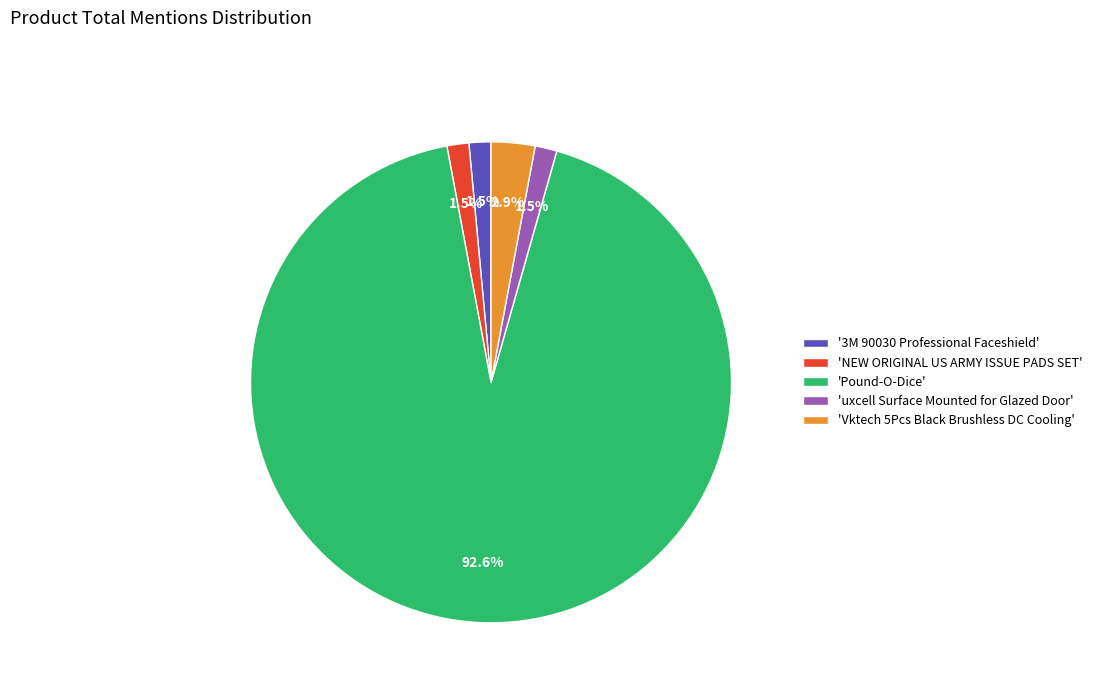

To the nearest percent, what is the difference between the largest and smallest slice percentages?

91%